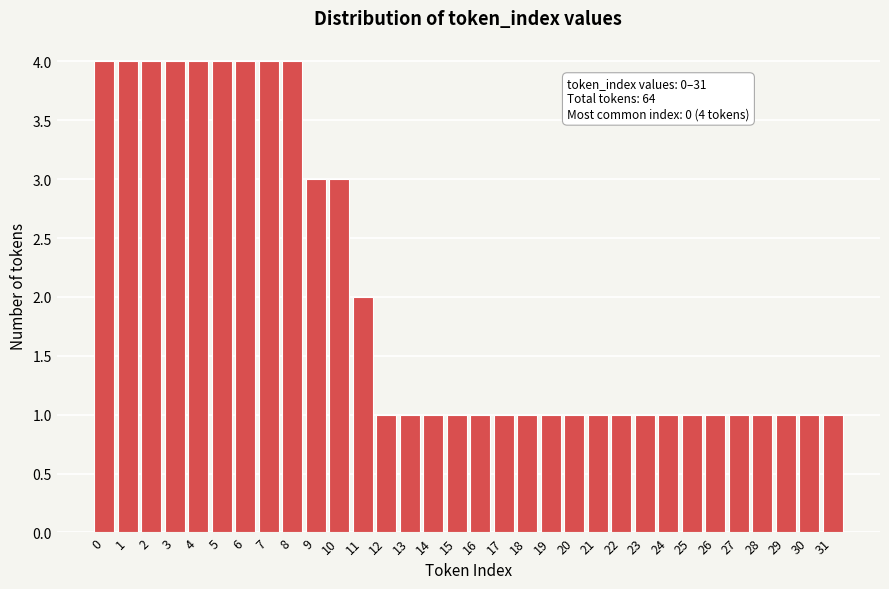

What is the sum of all values?

64